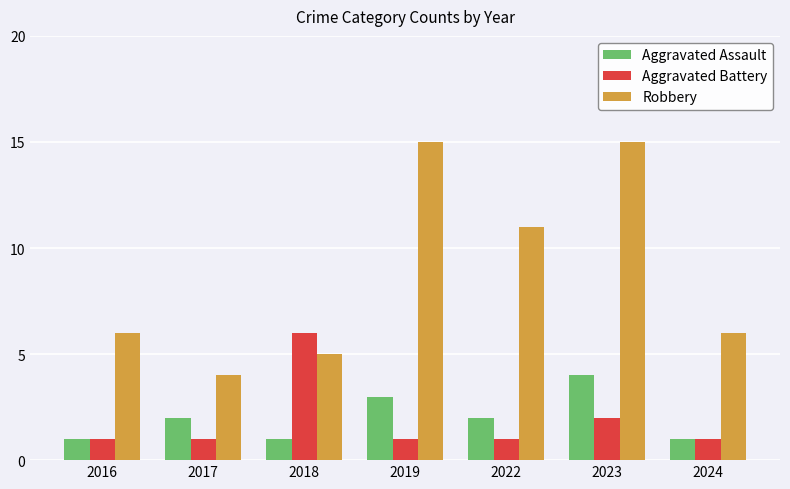

Reading right to left, what are all the values shown in this chart?

Aggravated Assault: 1	4	2	3	1	2	1
Aggravated Battery: 1	2	1	1	6	1	1
Robbery: 6	15	11	15	5	4	6